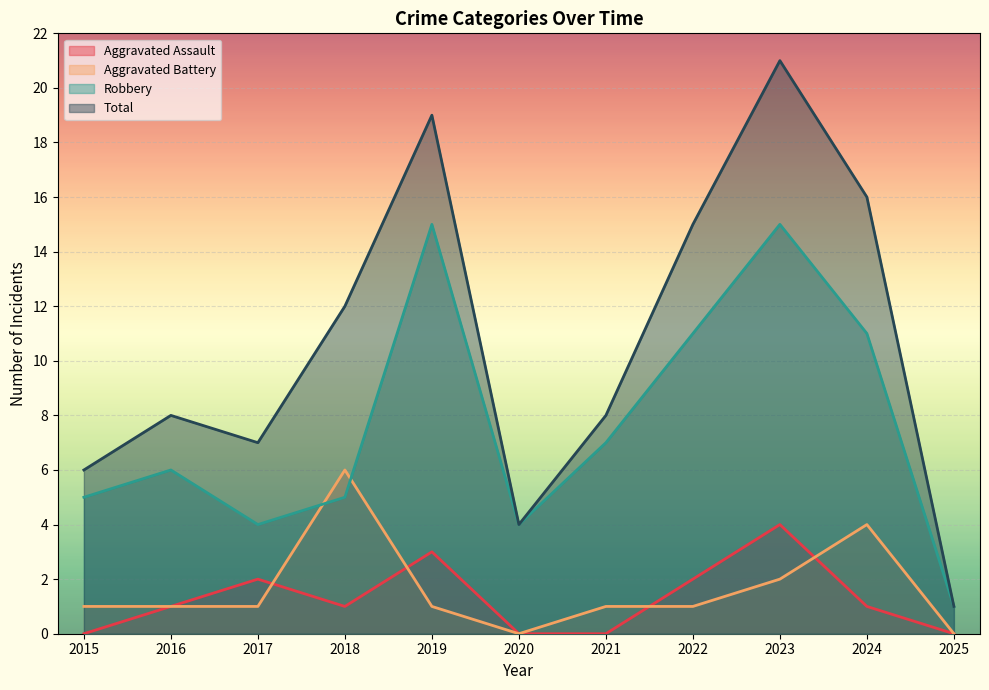

How many lines are shown in the chart?

4